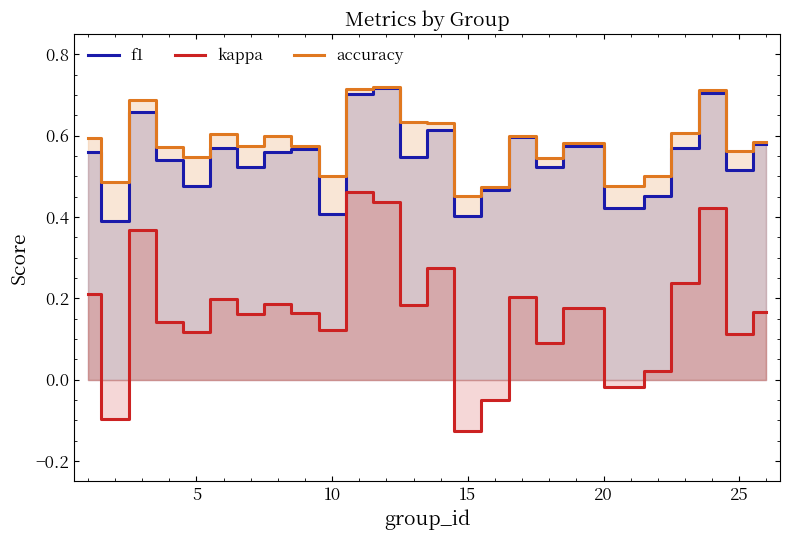

True or false: f1 and accuracy intersect in this chart.

False